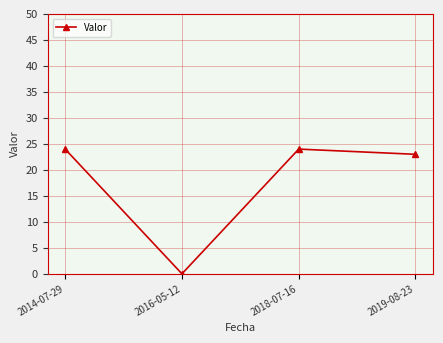

Reading left to right, extract all data points from this chart.

2014-07-29=24	2016-05-12=0	2018-07-16=24	2019-08-23=23